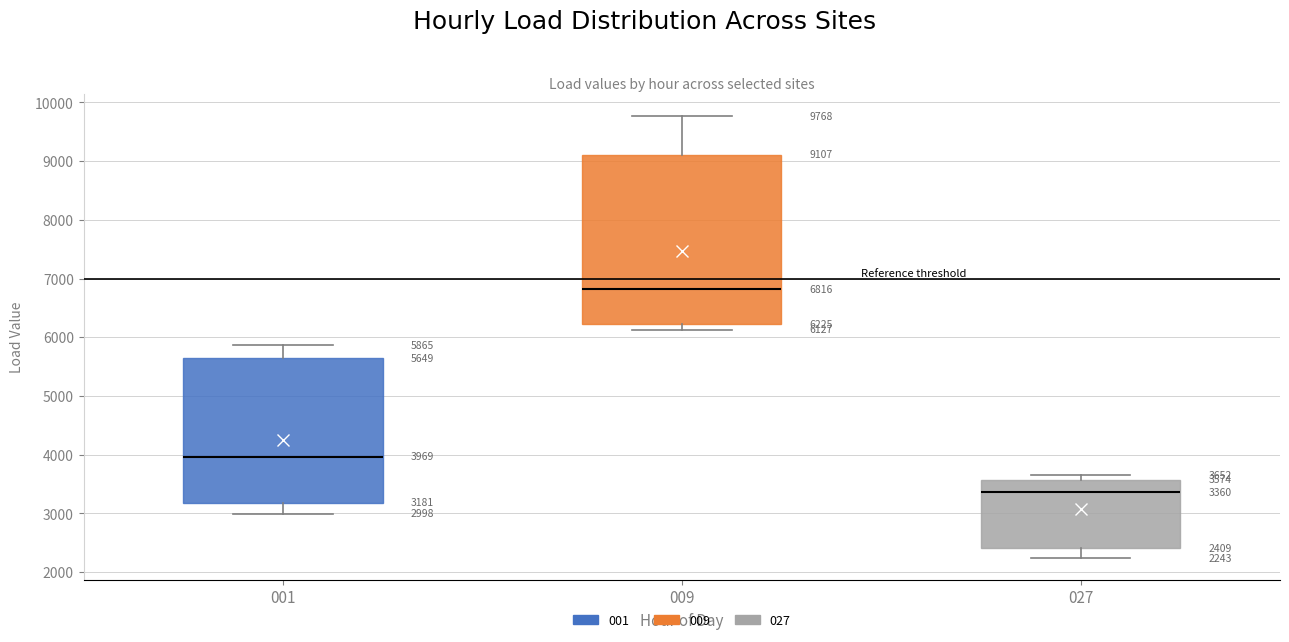

Which box has the highest median line?

009